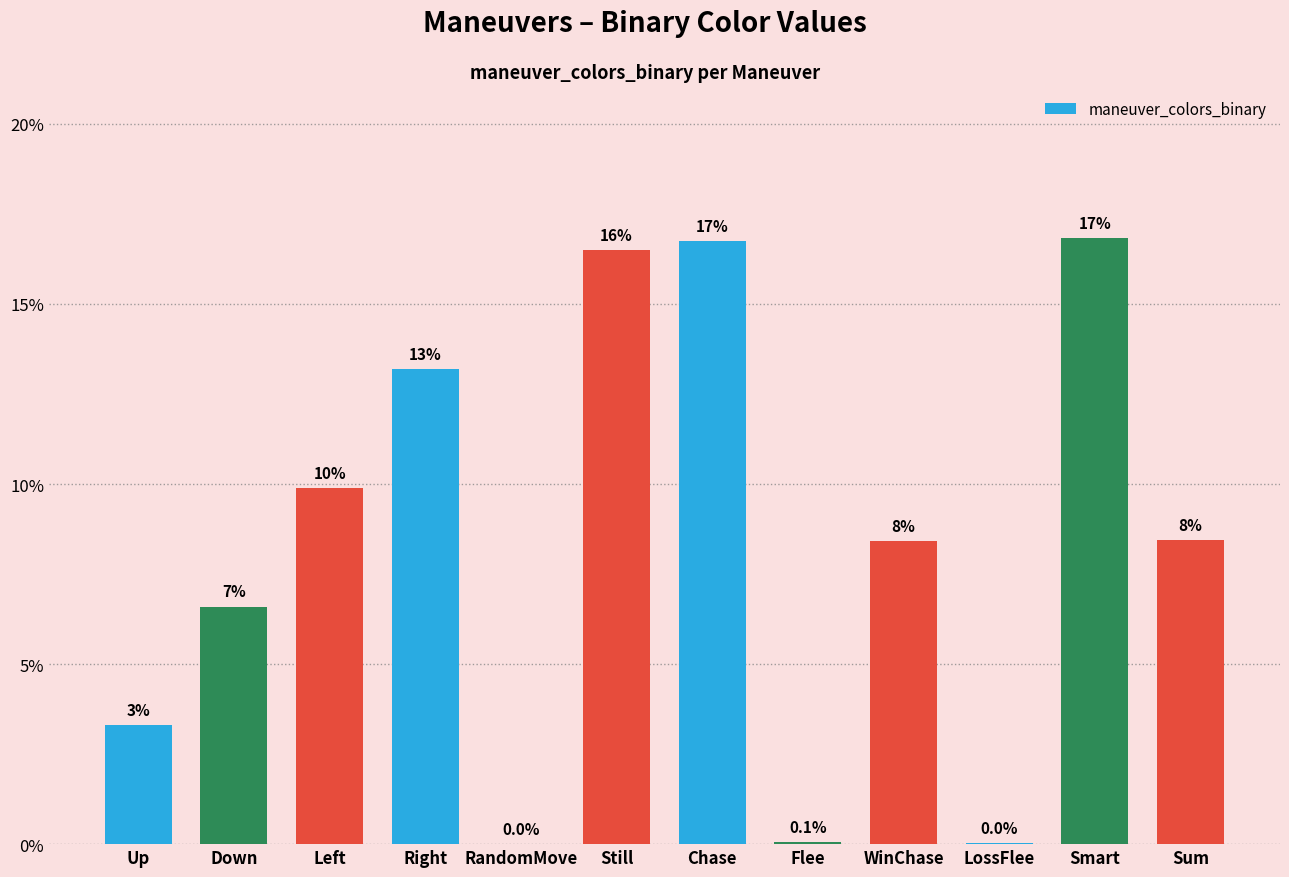

Reading left to right, extract all data points from this chart.

Up=3.3	Down=6.6	Left=9.9	Right=13.2	RandomMove=0.0	Still=16.5	Chase=16.8	Flee=0.1	WinChase=8.4	LossFlee=0.0	Smart=16.8	Sum=8.4